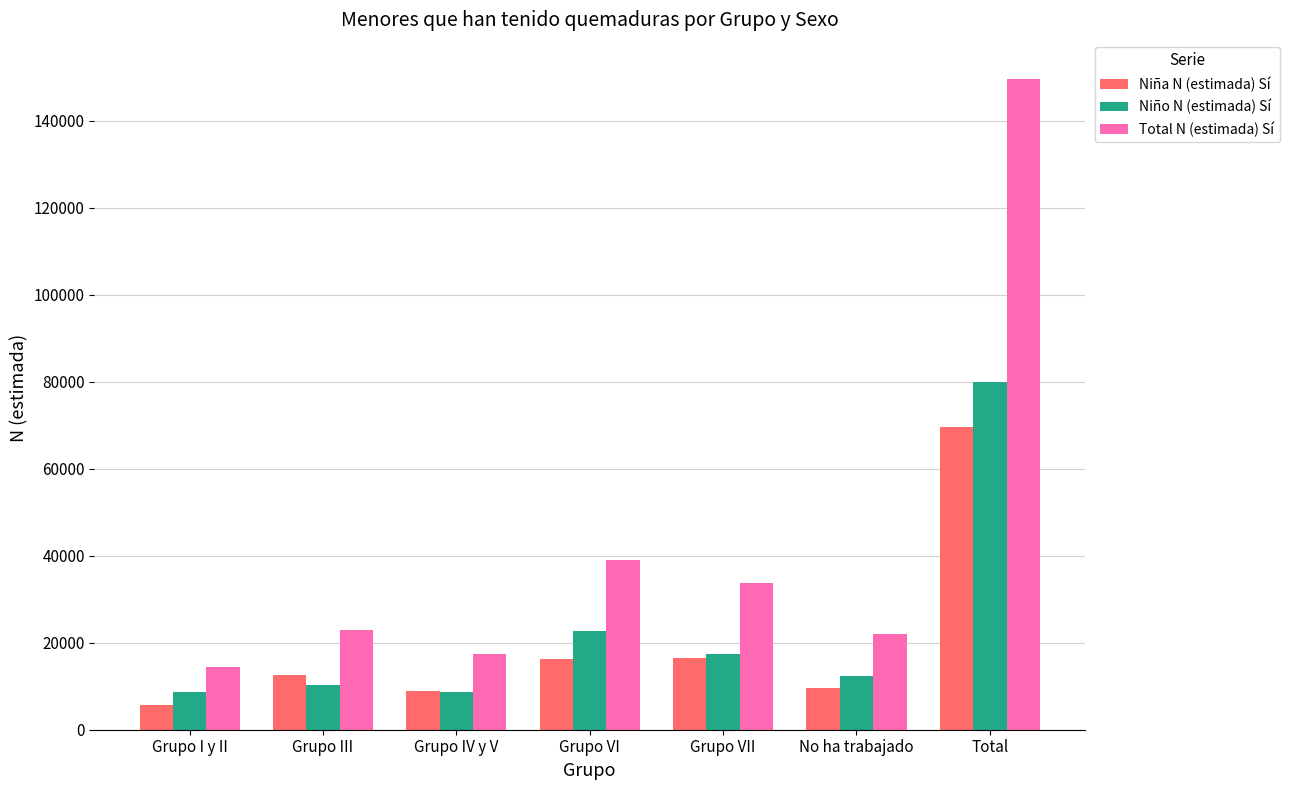

True or false: Niño N (estimada) Sí has a value of 17352 at Grupo VII.

True